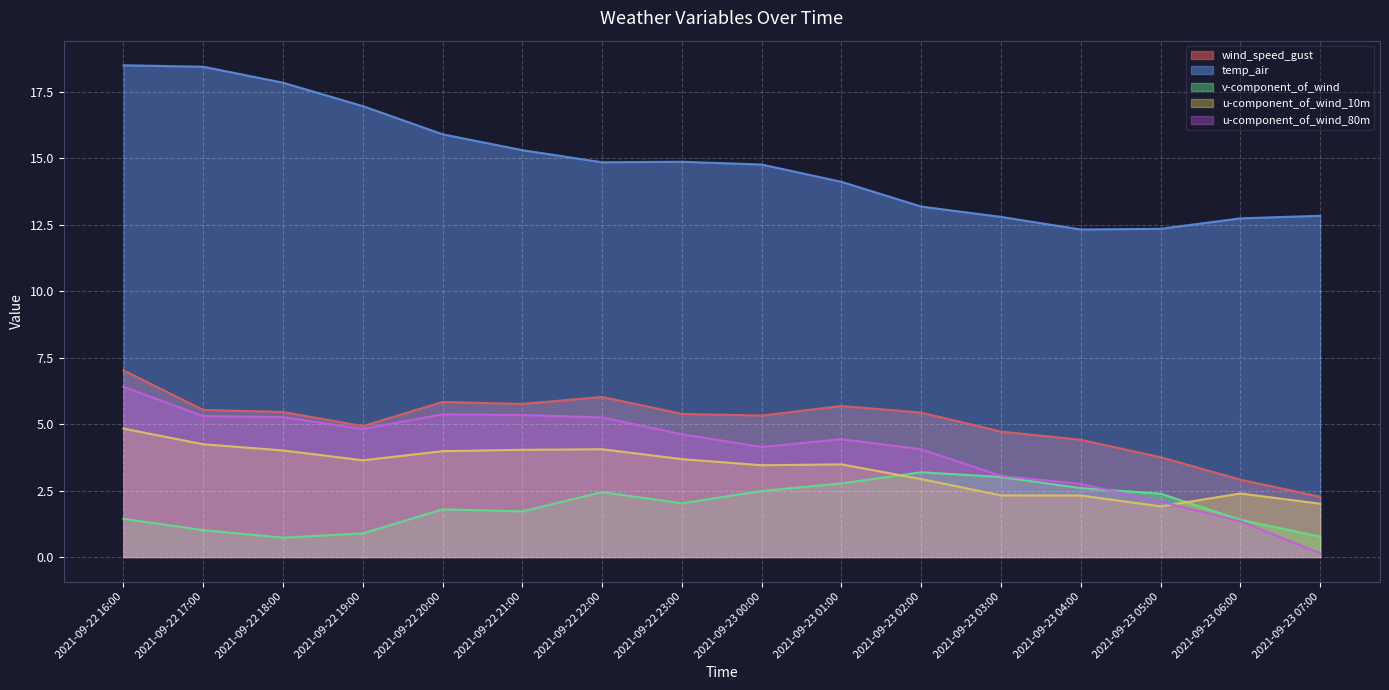

Is the value of u-component_of_wind_10m at 2021-09-22 17:00 greater than the value of u-component_of_wind_80m at 2021-09-22 22:00?

No